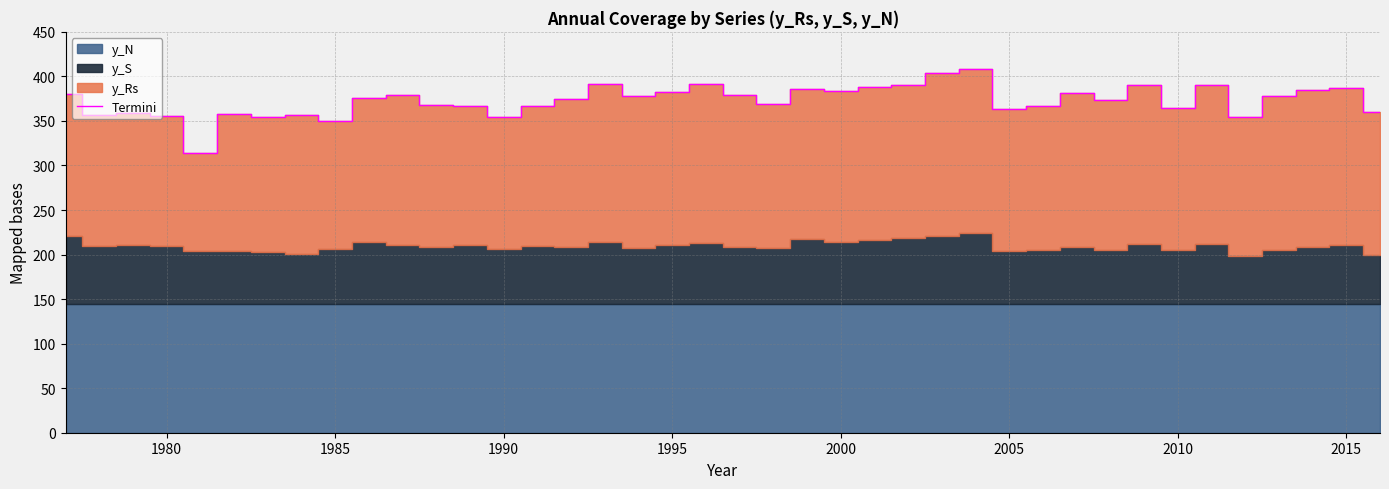

How many interior local valleys (lower than both neighbors) does the data have?

12